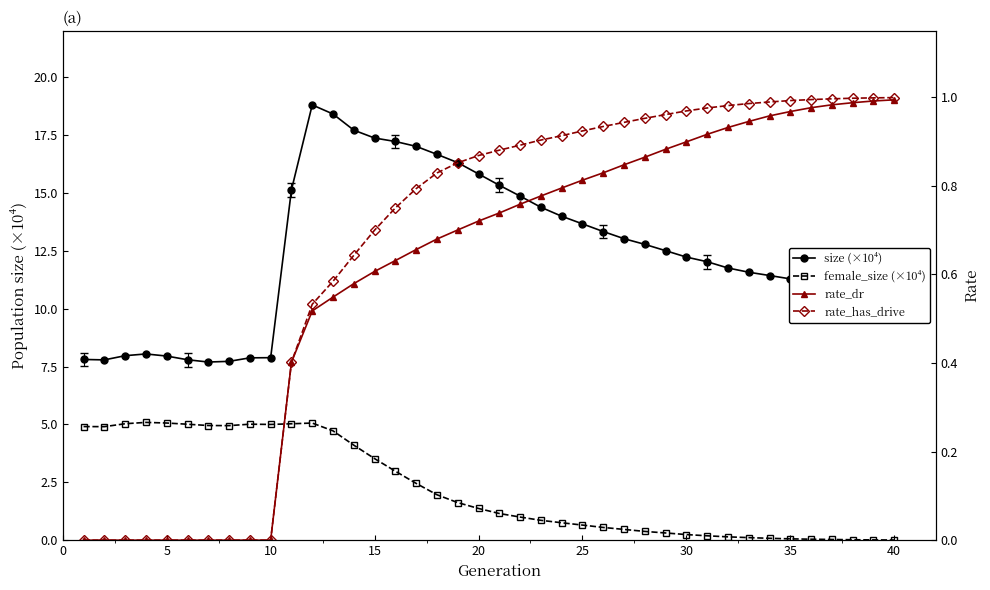

True or false: size (×10⁴) and female_size (×10⁴) intersect in this chart.

False